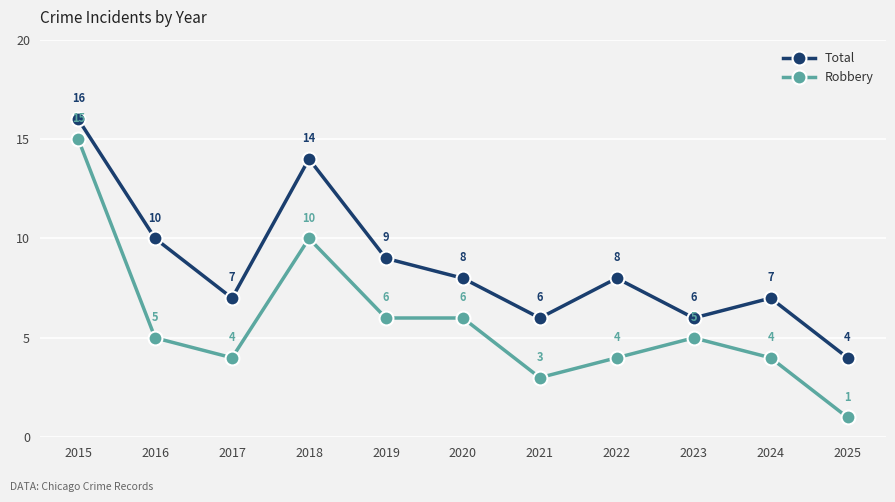

What are all the series names shown in the legend?

Total, Robbery